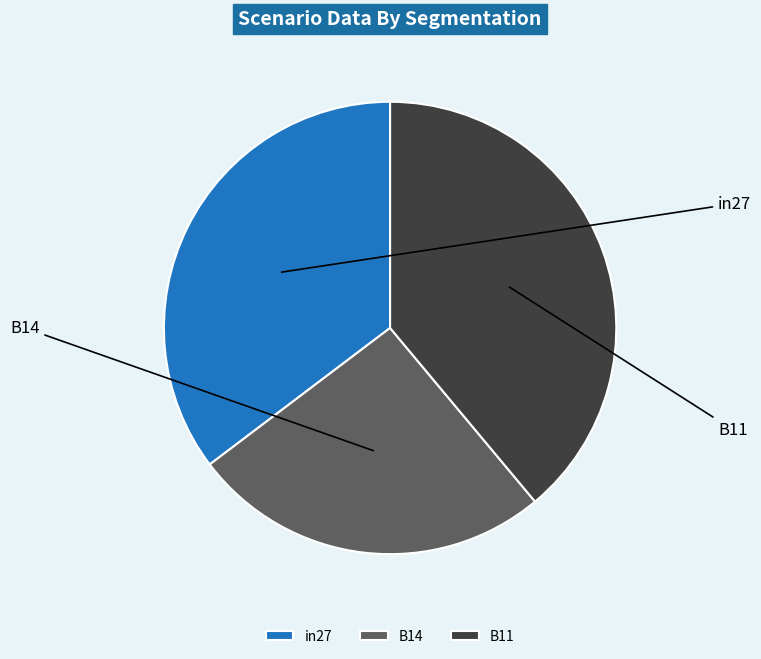

To the nearest percent, what portion does in27 represent?

35%